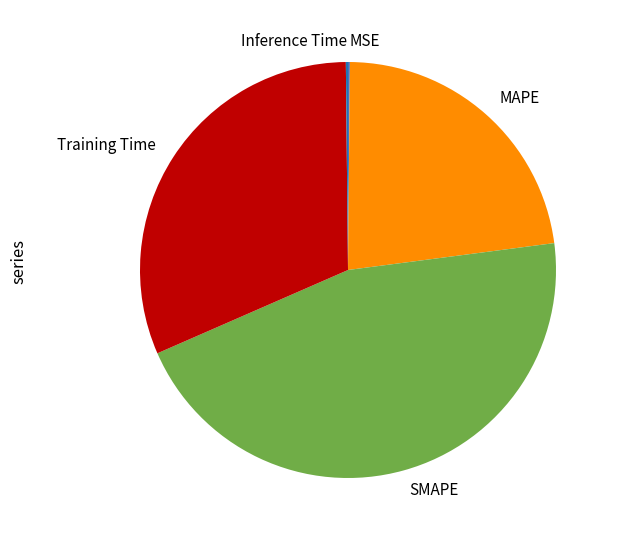

True or false: Training Time accounts for 17% of the total.

False